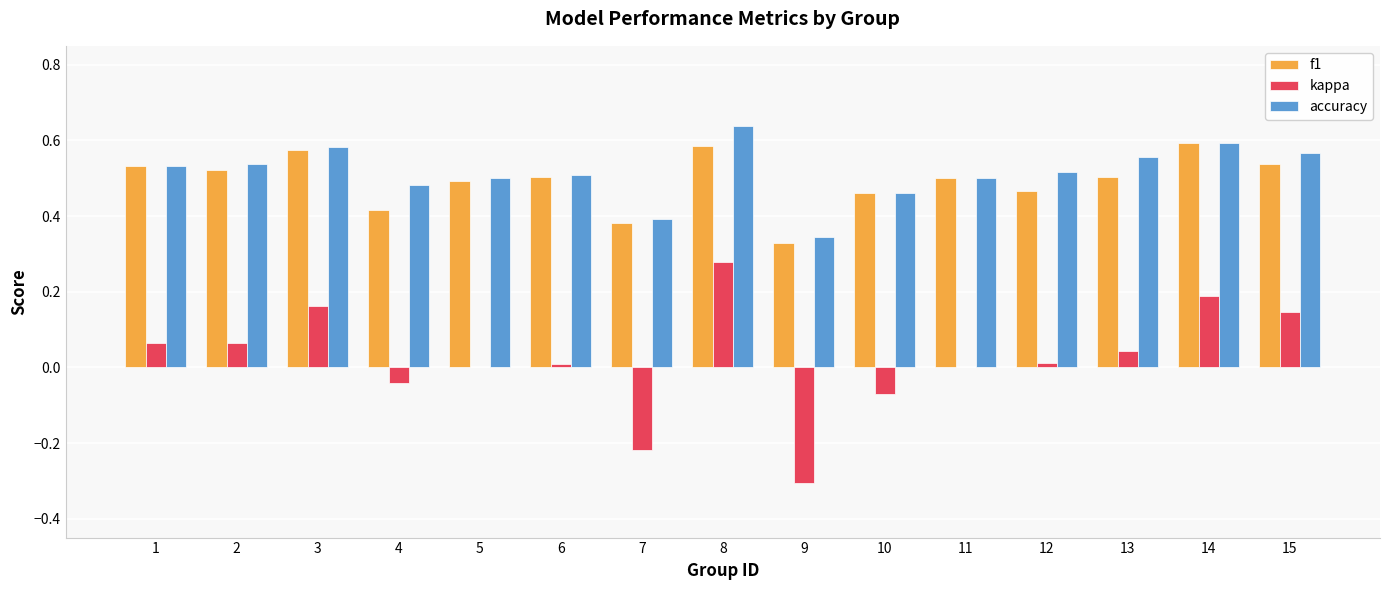

At which label does kappa first exceed 0?

1